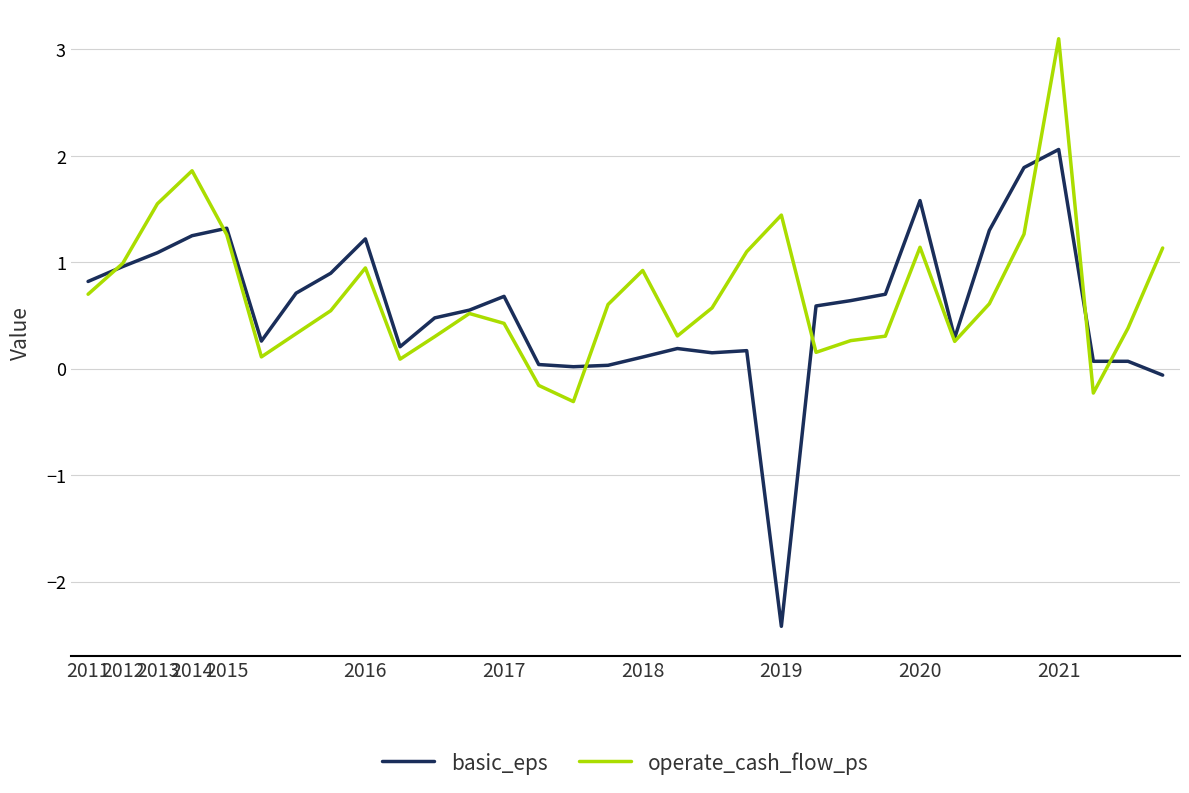

What is the greatest value displayed?

3.1